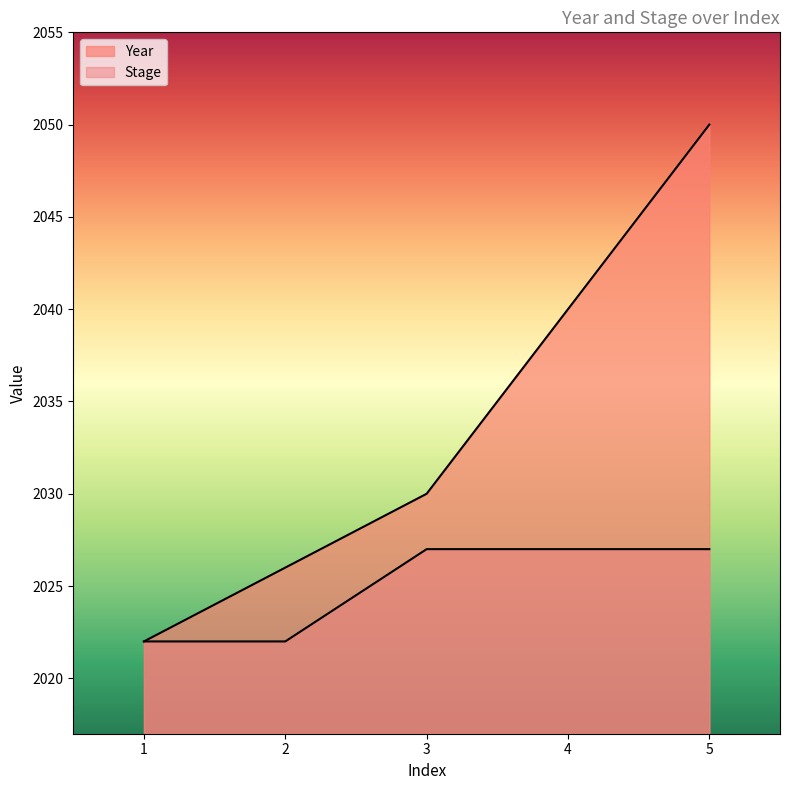

Which category has the lowest value across all series?

1